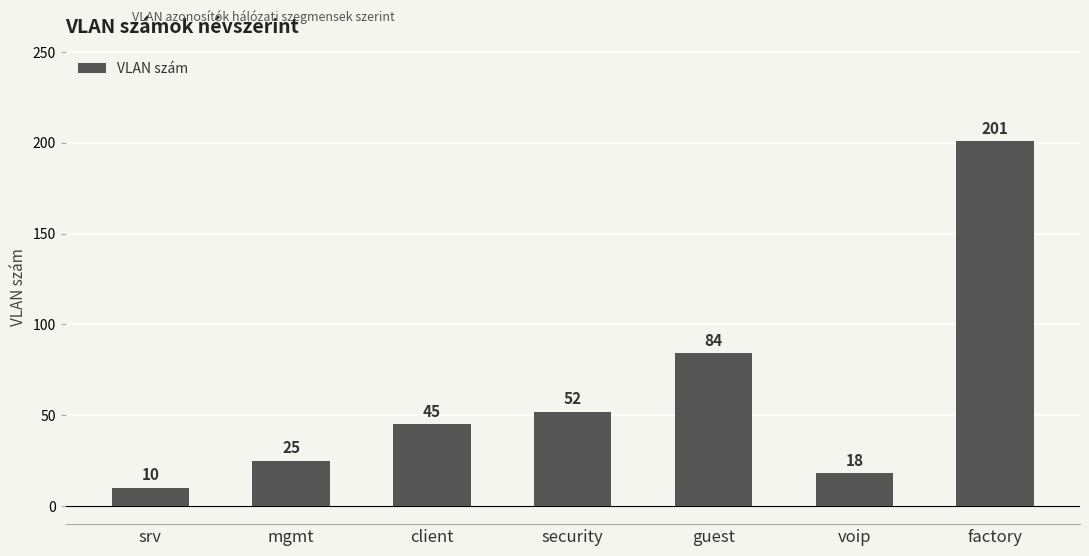

What is the label of the 2nd bar from the left?

mgmt